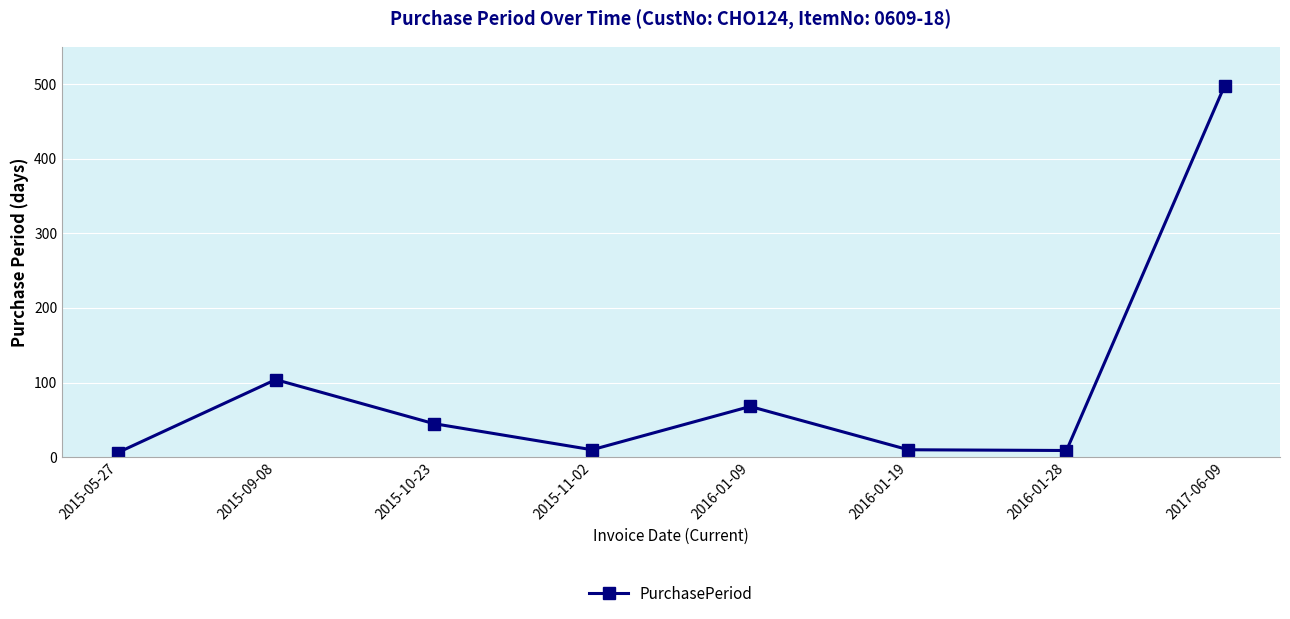

What is the sum of all values?

750